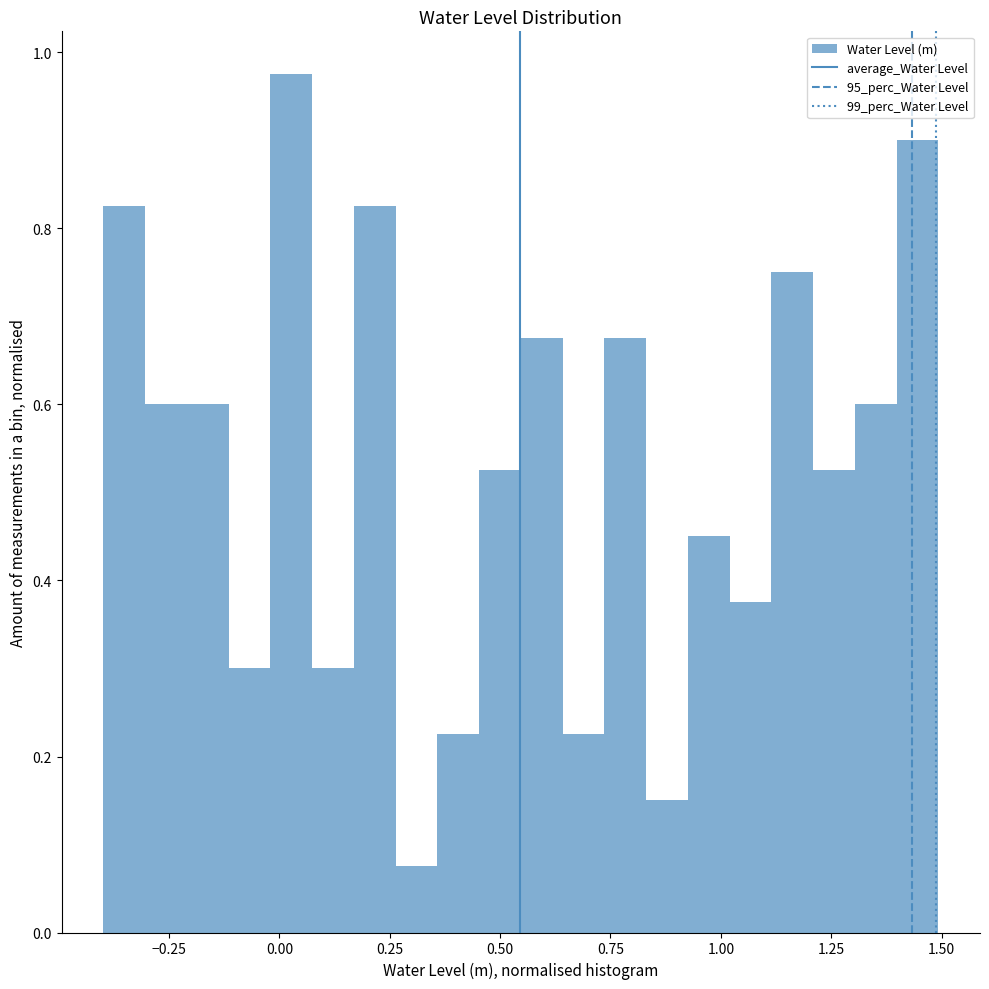

Read against the x-axis, roughly where is the centre of the tallest bar?

0.05